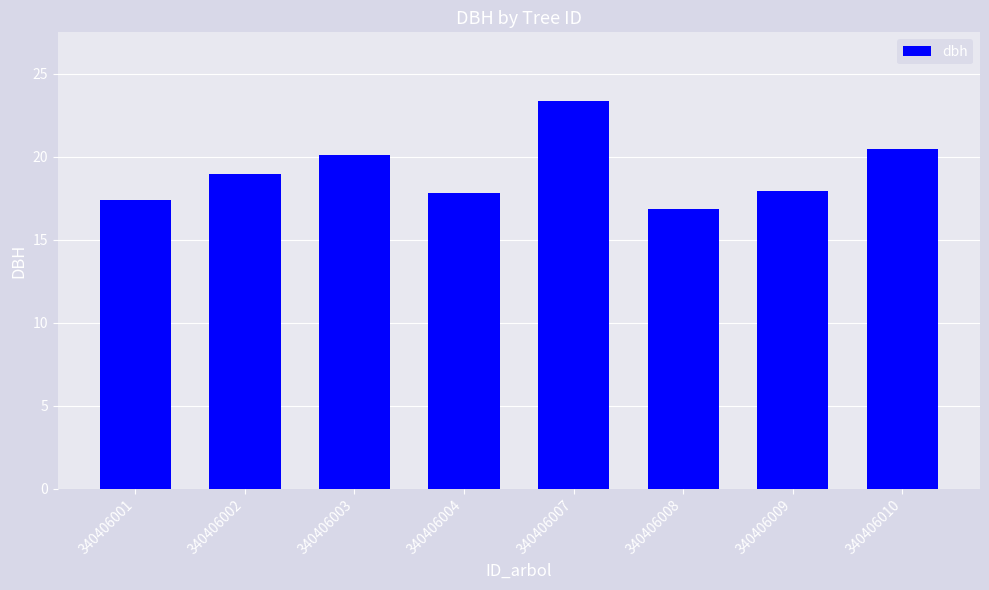

What is the maximum value shown in the chart?

23.4